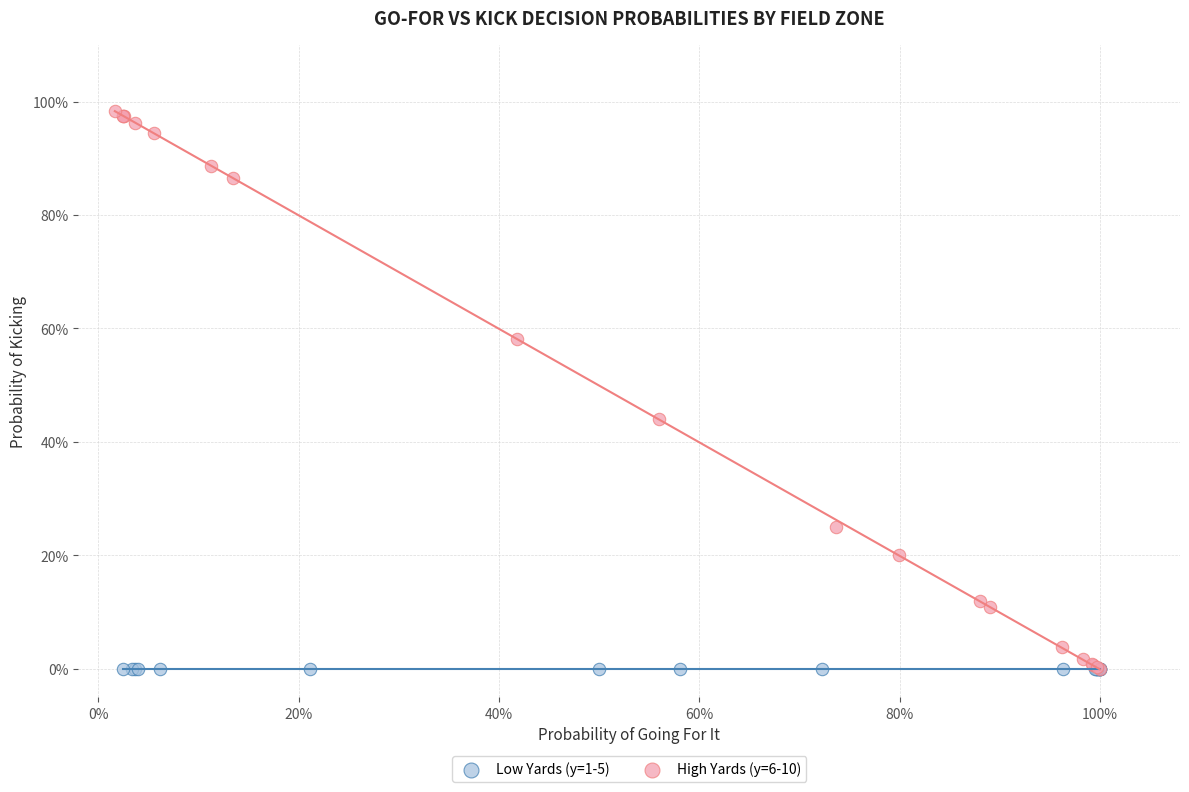

What are all the series names shown in the legend?

Low Yards (y=1-5), High Yards (y=6-10)